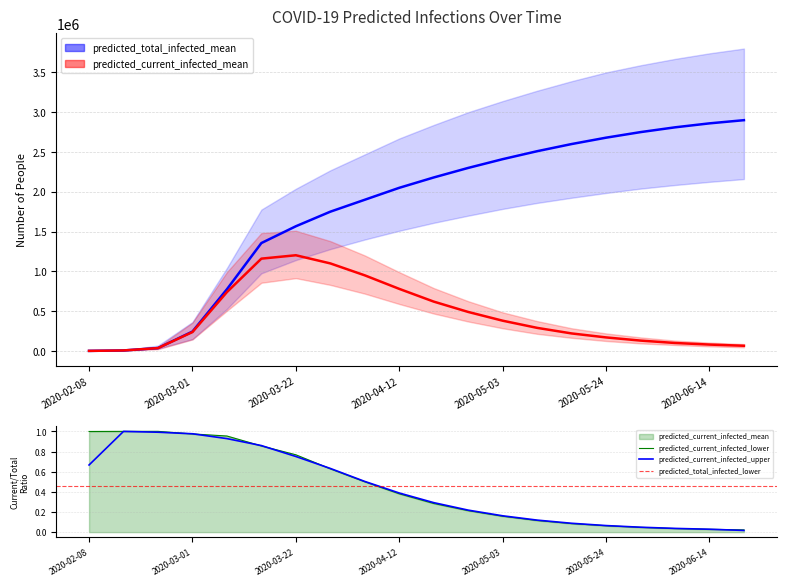

List the series in order of their peak value, highest first.

total_upper, total_mean, total_lower, current_upper, current_mean, current_lower